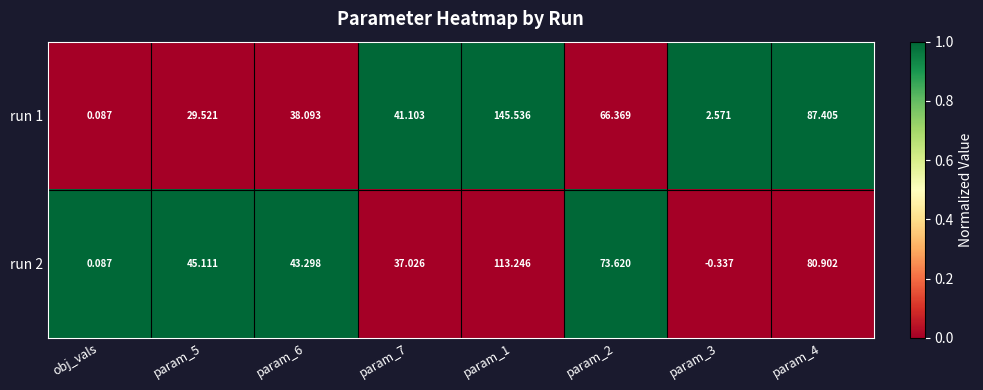

Is the value of run 2 at param_6 greater than the value of run 1 at param_2?

No